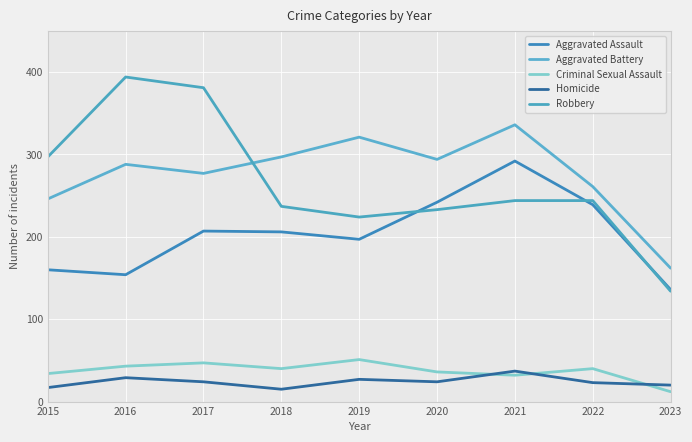

In Robbery, how many points are lower than both neighbors (excluding endpoints)?

1